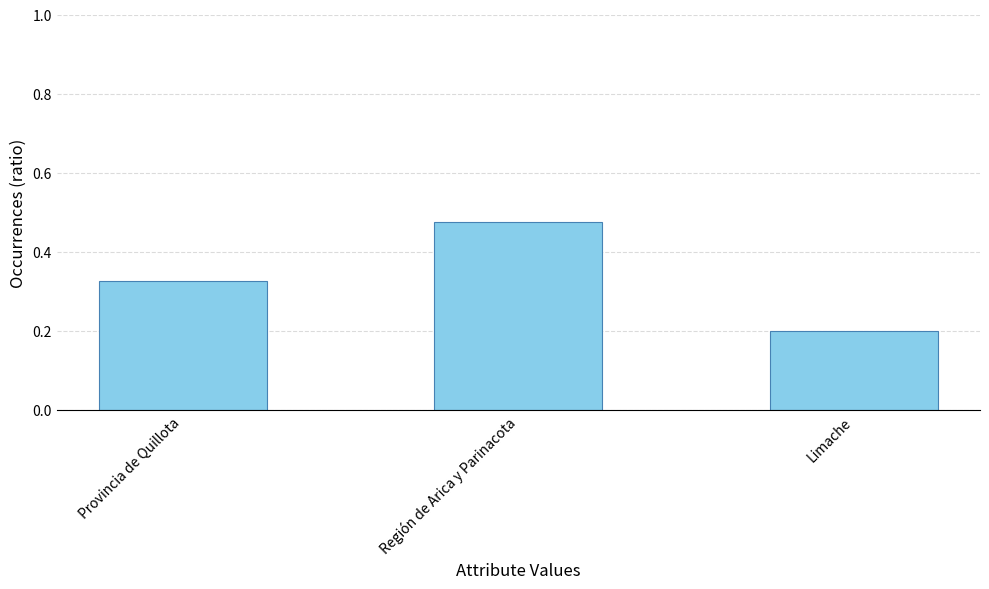

What is the difference between the maximum and second lowest values?

0.1